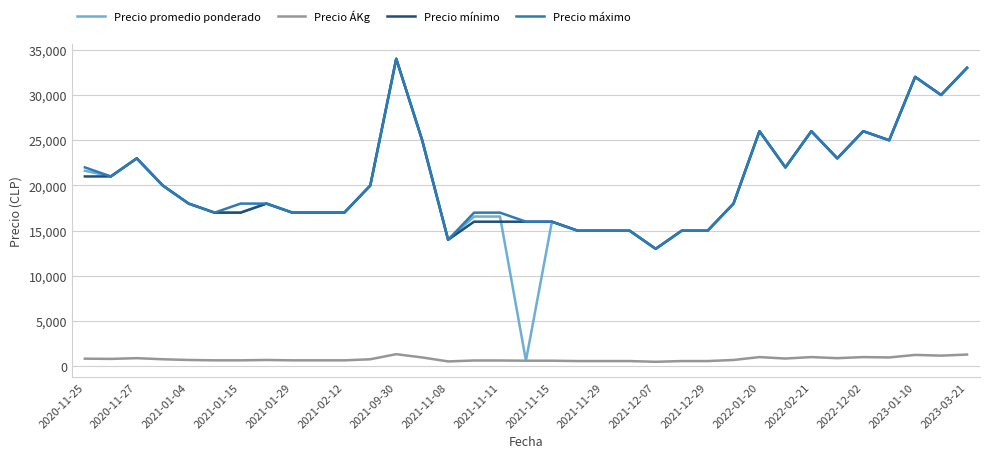

What is the maximum value shown in the chart?

34000